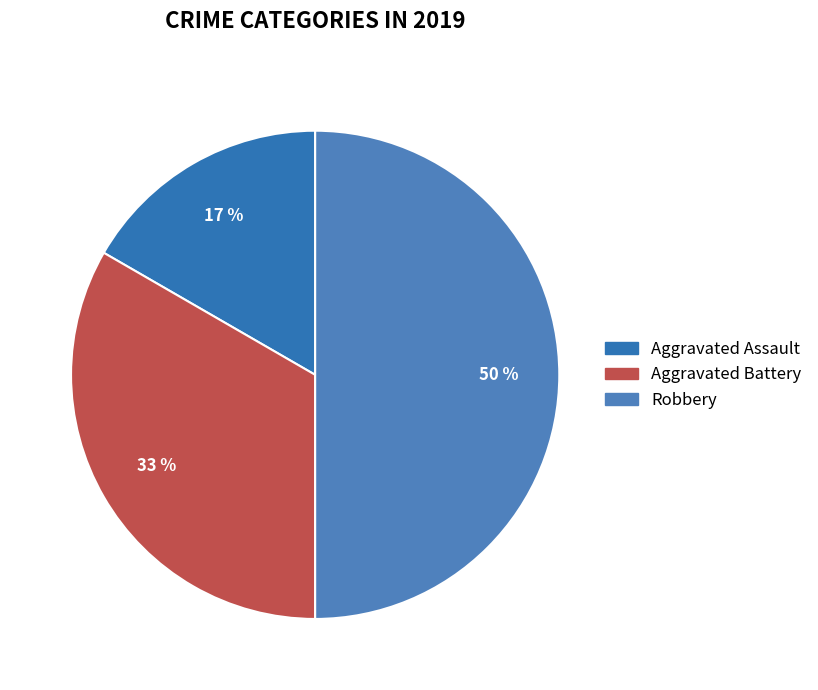

Count the number of slices in the pie.

3